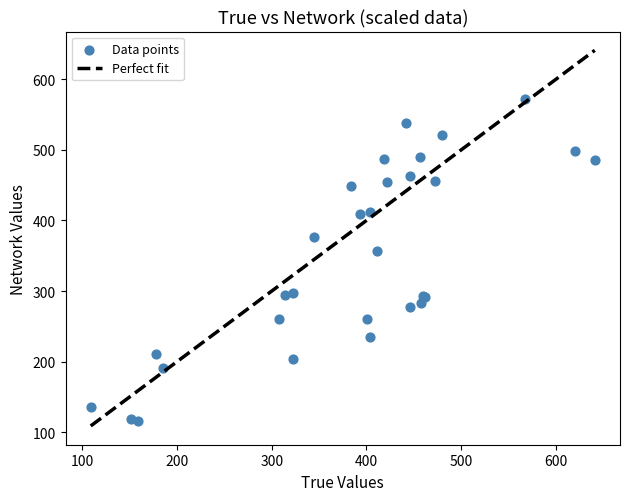

What Y value in the scatter plot is closest to 344?

356.6